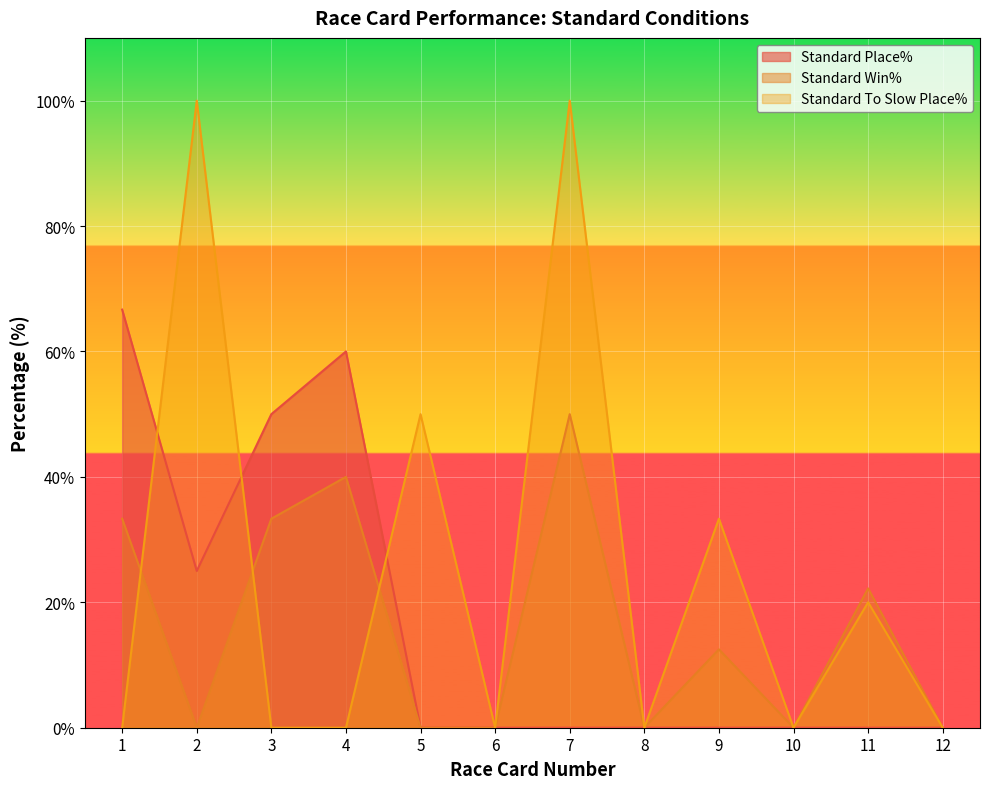

Is it true that Standard To Slow Place% equals 40.0 at 10?

False